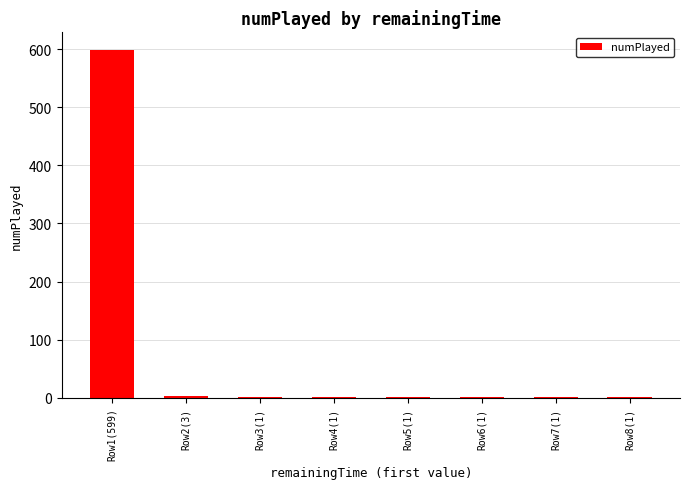

Is it true that the value at Row1(599) is 599?

True